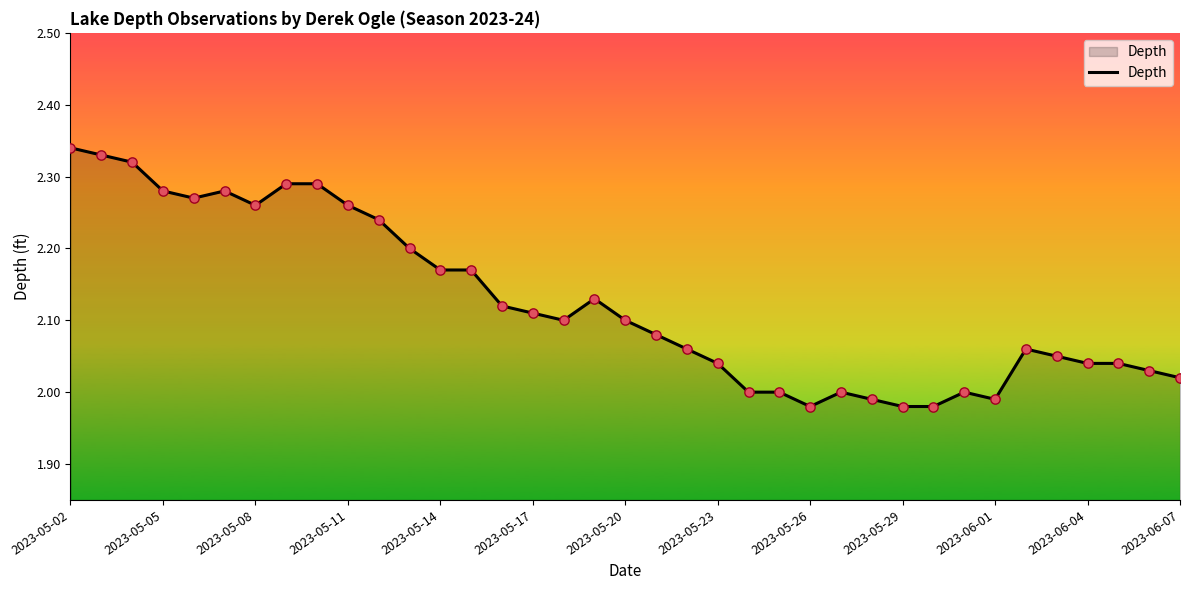

What is the difference between the maximum and minimum values?

0.4